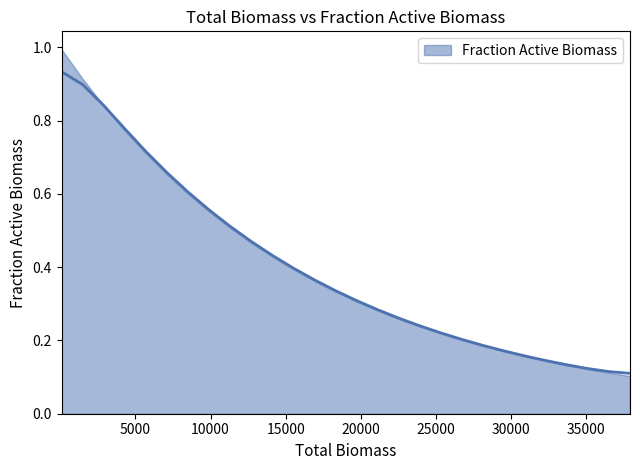

What is the sum of all values?

11.2